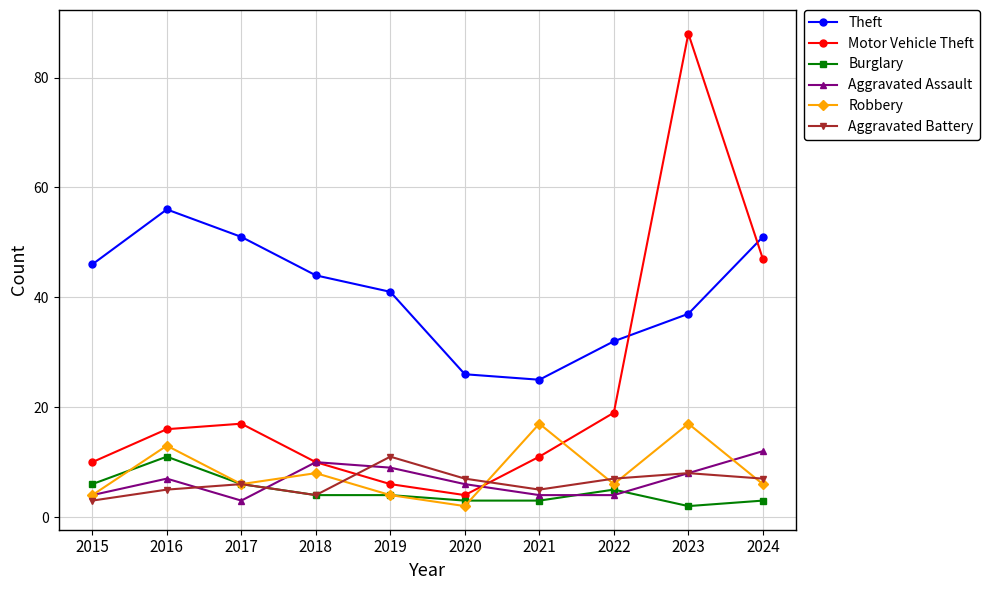

In Robbery, how many points are lower than both neighbors (excluding endpoints)?

3